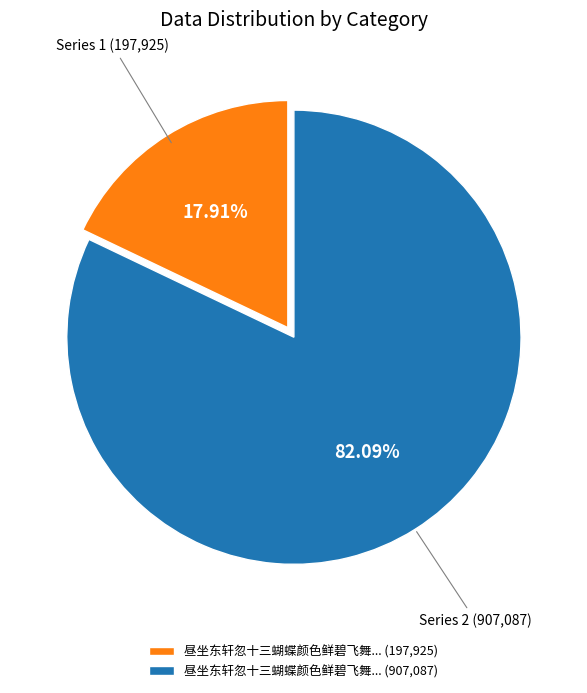

Does any single category account for the majority?

Yes